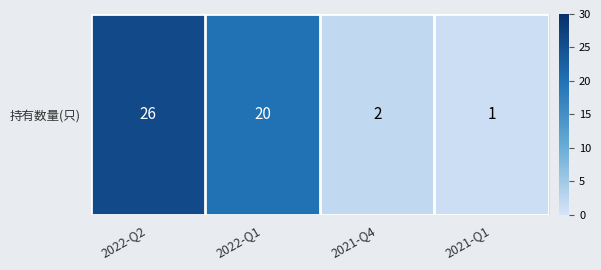

Which label corresponds to the smallest value in the chart?

2021-Q1